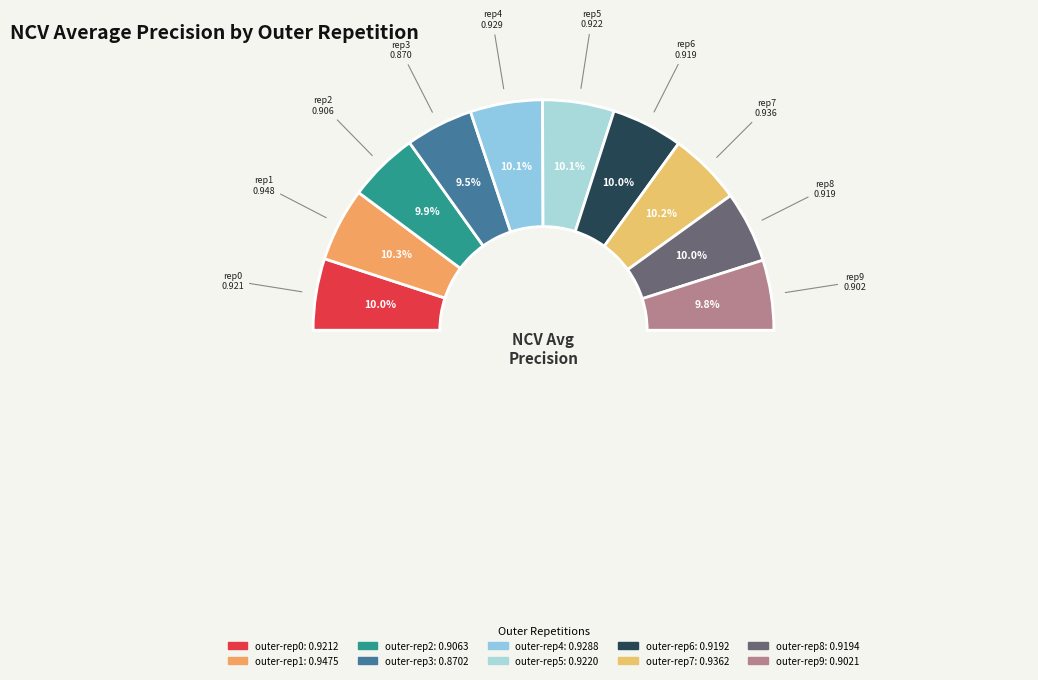

Is outer-repetition4 the majority of the pie?

No